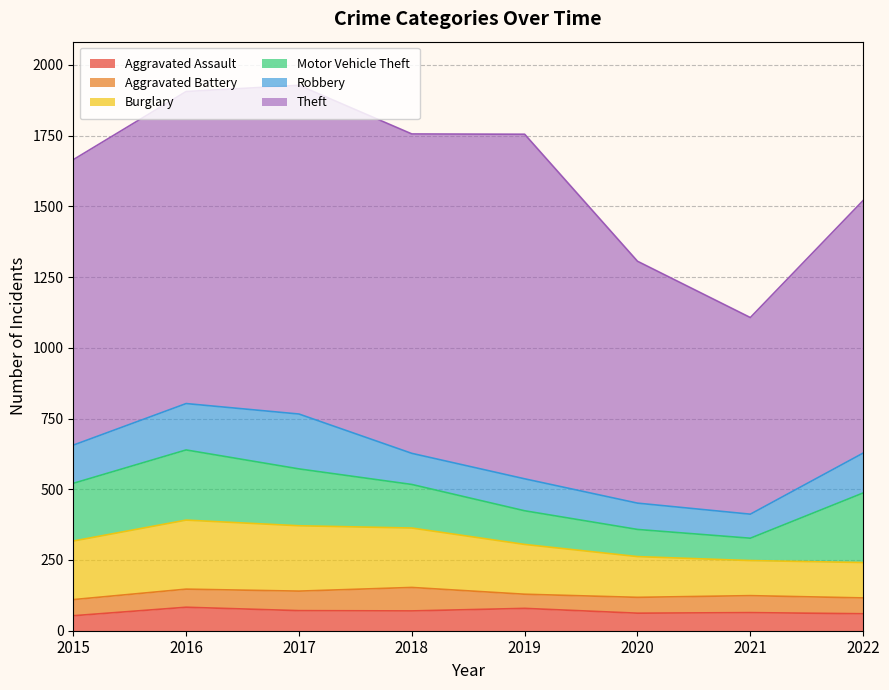

The Aggravated Assault series shows 101 at 2022. True or false?

False